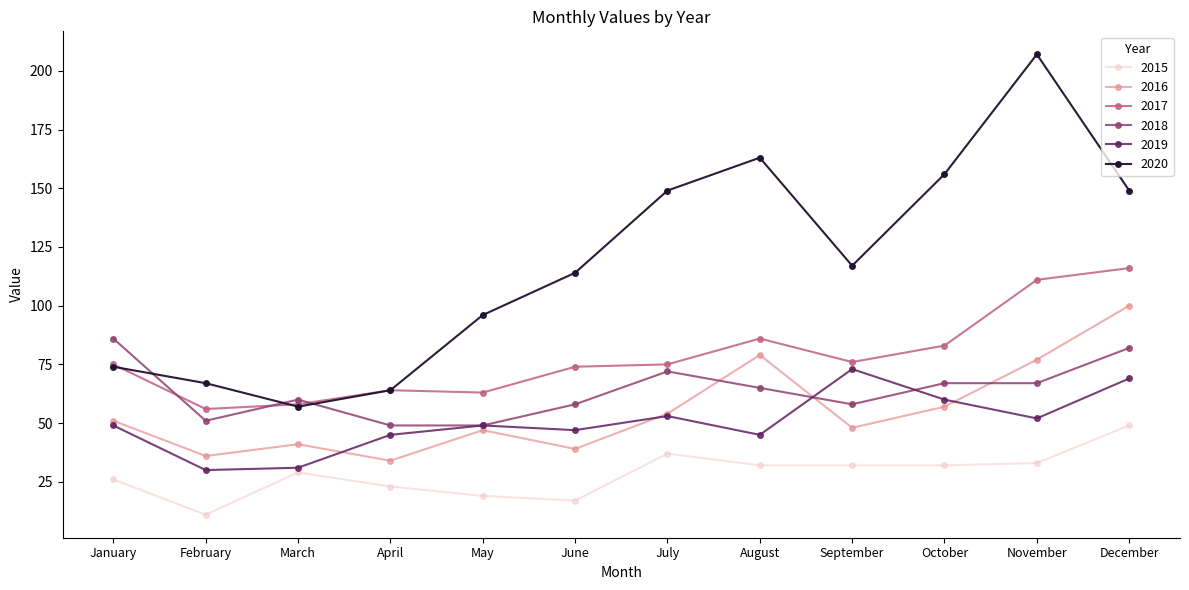

Reading right to left, what are all the values shown in this chart?

2015: 49	33	32	32	32	37	17	19	23	29	11	26
2016: 100	77	57	48	79	54	39	47	34	41	36	51
2017: 116	111	83	76	86	75	74	63	64	58	56	75
2018: 82	67	67	58	65	72	58	49	49	60	51	86
2019: 69	52	60	73	45	53	47	49	45	31	30	49
2020: 149	207	156	117	163	149	114	96	64	57	67	74